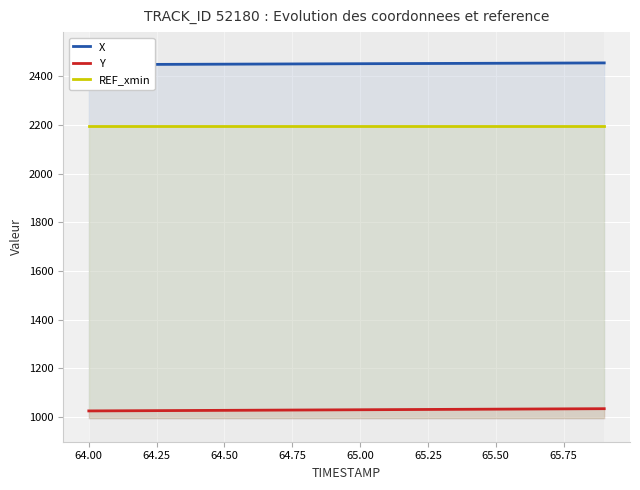

Rank the series by their maximum value, from highest to lowest.

X, REF_xmin, Y